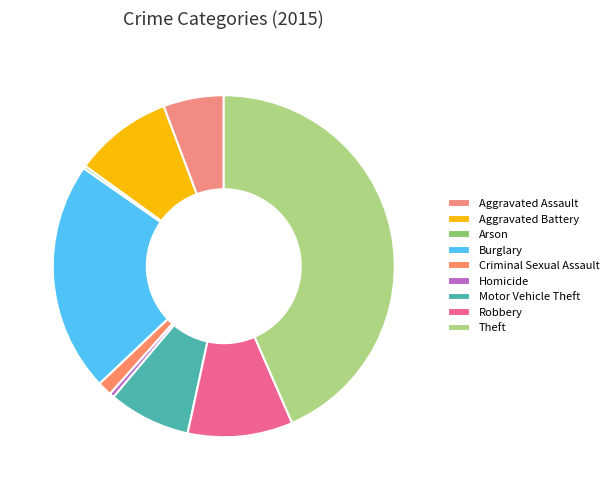

The Criminal Sexual Assault slice represents 1% of the pie. True or false?

True